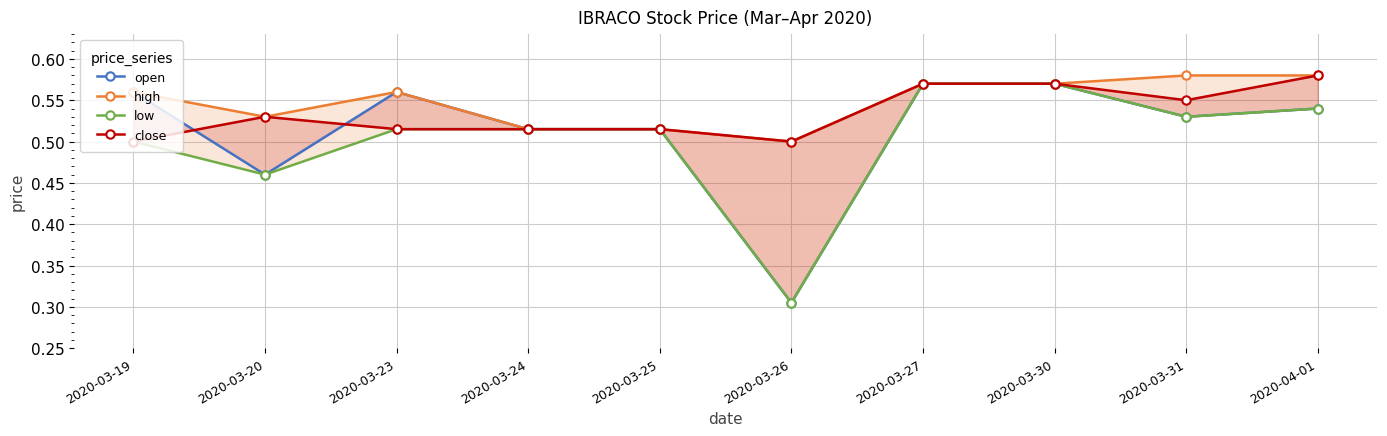

What is the difference between the maximum and minimum values in the open series?

0.3